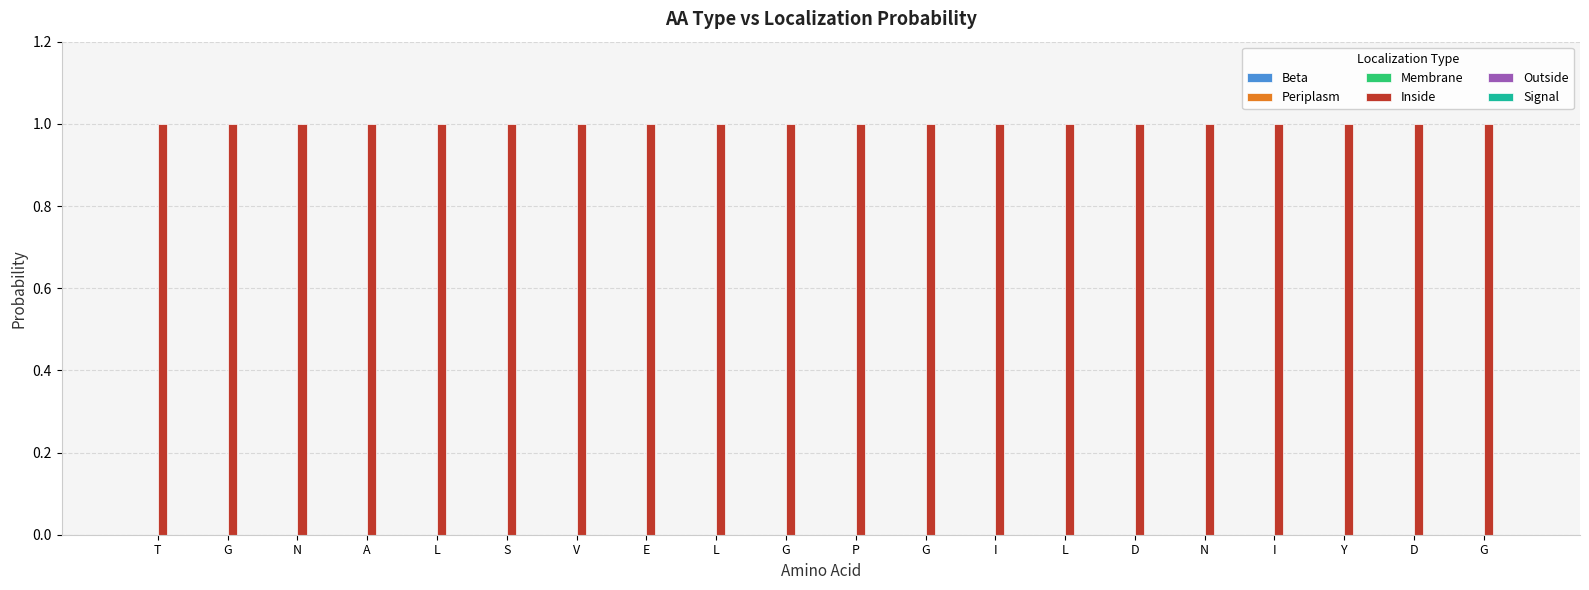

Reading right to left, what are all the values shown in this chart?

Beta: G=0	D=0	Y=0	I=0	N=0	D=0	L=0	I=0	G=0	P=0	G=0	L=0	E=0	V=0	S=0	L=0	A=0	N=0	G=0	T=0
Periplasm: G=0	D=0	Y=0	I=0	N=0	D=0	L=0	I=0	G=0	P=0	G=0	L=0	E=0	V=0	S=0	L=0	A=0	N=0	G=0	T=0
Membrane: G=0	D=0	Y=0	I=0	N=0	D=0	L=0	I=0	G=0	P=0	G=0	L=0	E=0	V=0	S=0	L=0	A=0	N=0	G=0	T=0
Inside: G=1	D=1	Y=1	I=1	N=1	D=1	L=1	I=1	G=1	P=1	G=1	L=1	E=1	V=1	S=1	L=1	A=1	N=1	G=1	T=1
Outside: G=0	D=0	Y=0	I=0	N=0	D=0	L=0	I=0	G=0	P=0	G=0	L=0	E=0	V=0	S=0	L=0	A=0	N=0	G=0	T=0
Signal: G=0	D=0	Y=0	I=0	N=0	D=0	L=0	I=0	G=0	P=0	G=0	L=0	E=0	V=0	S=0	L=0	A=0	N=0	G=0	T=0